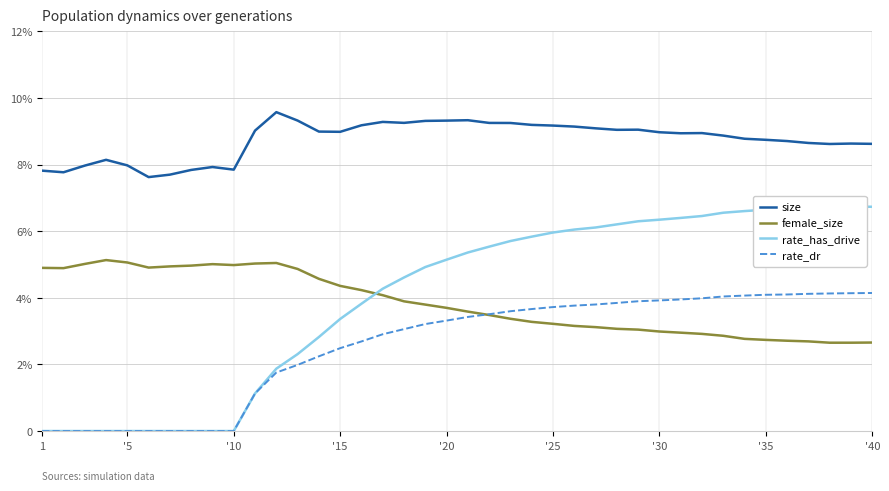

What is the spread (max minus min) of values at '15?

6.5